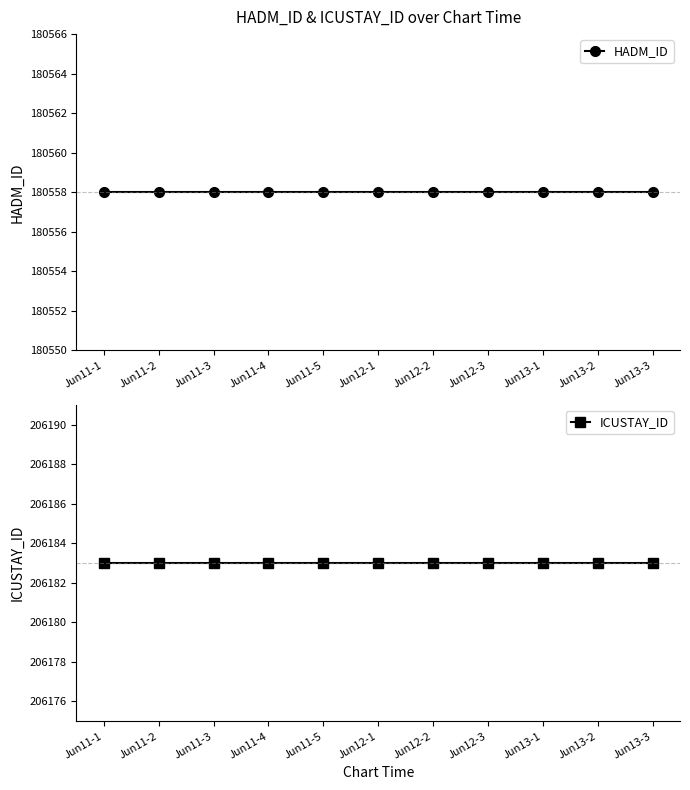

The HADM_ID series shows 244008 at Jun12-2. True or false?

False